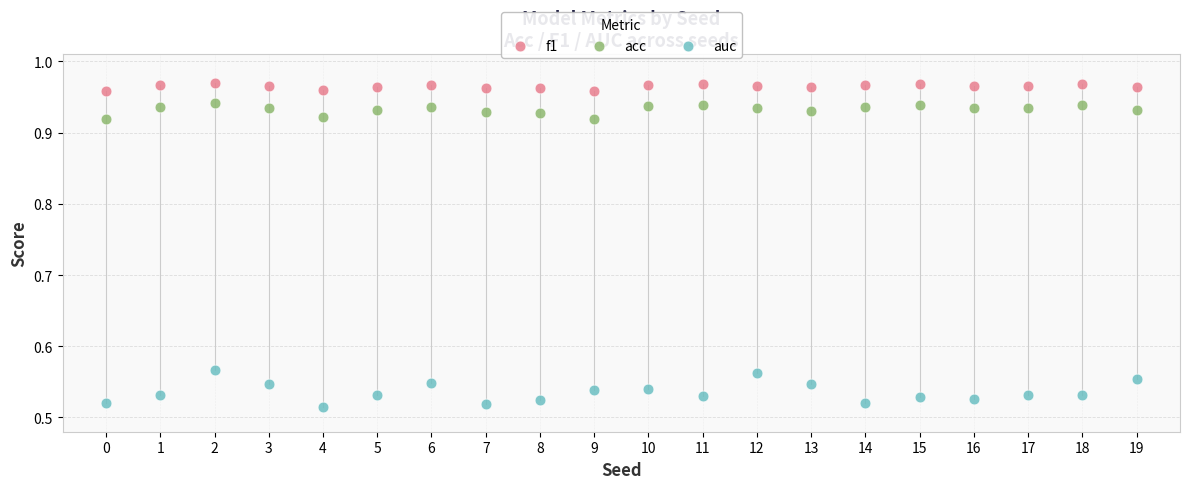

Which series contains the highest Y value?

f1